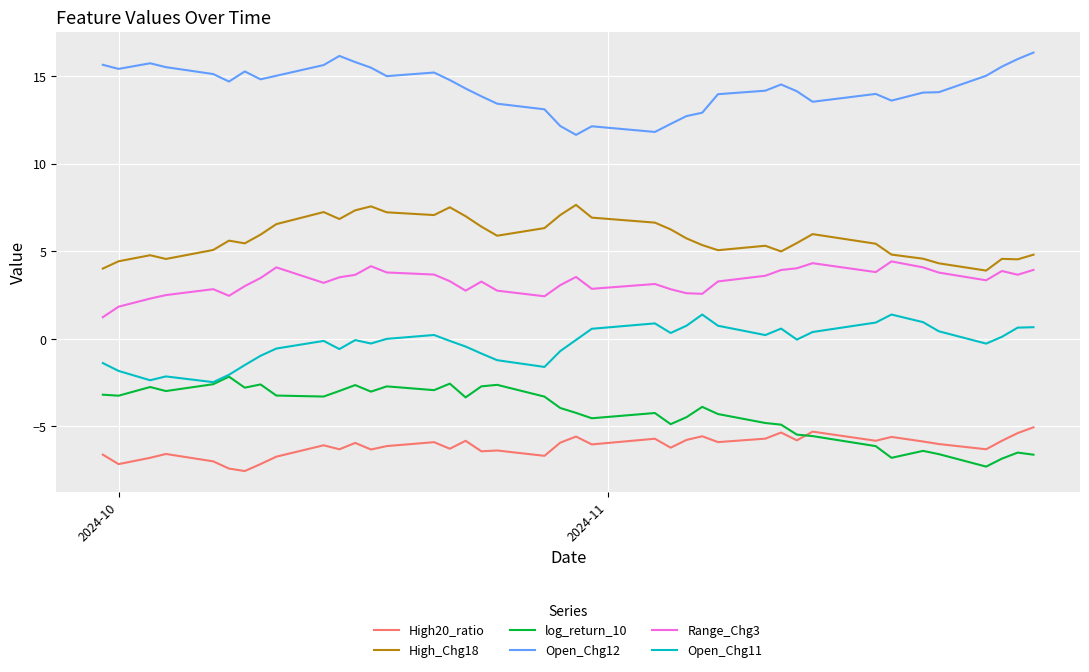

Which series has the largest total across all categories?

Open_Chg12